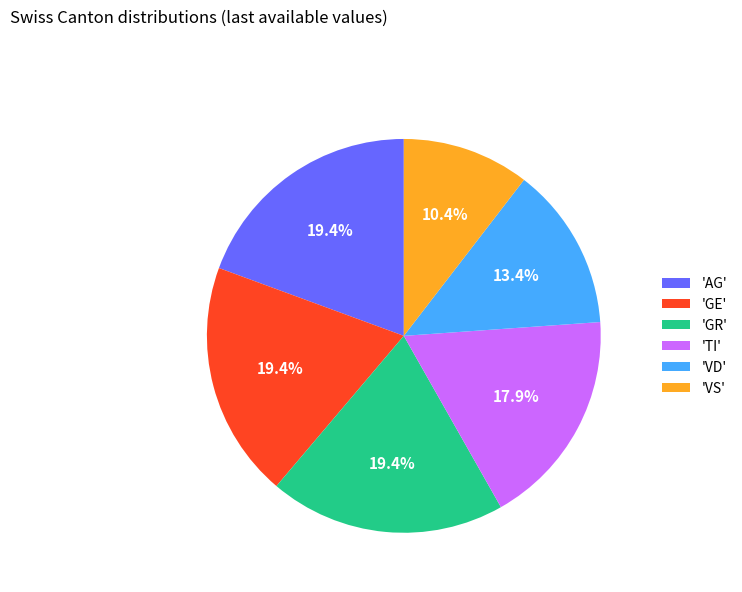

Does 'GR' represent more than half of the total?

No